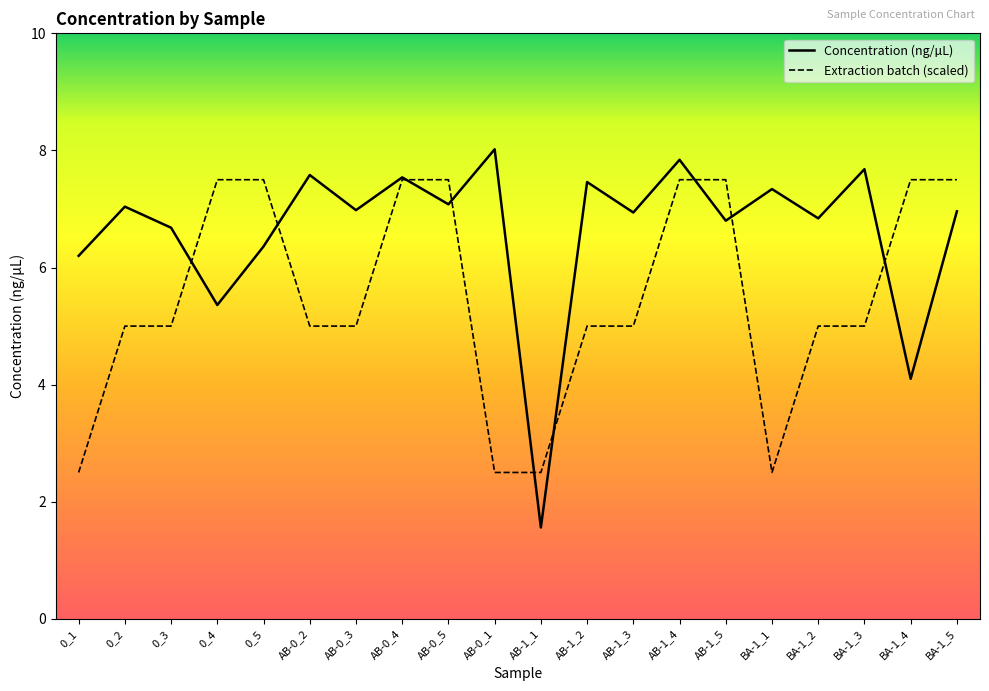

What value does the Extraction batch (scaled) series have at AB-0_1?

2.5